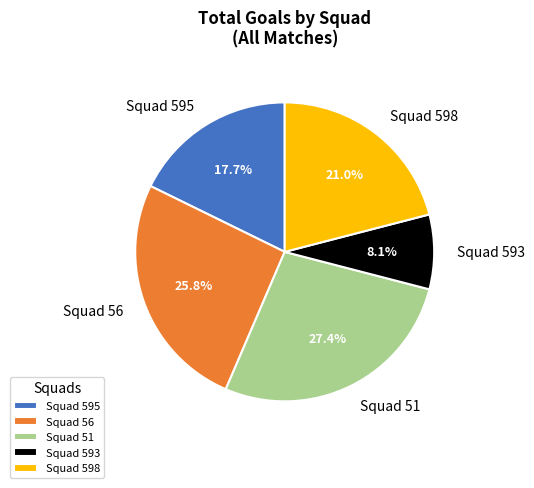

What percentage is the Squad 56 slice, to the nearest percent?

26%